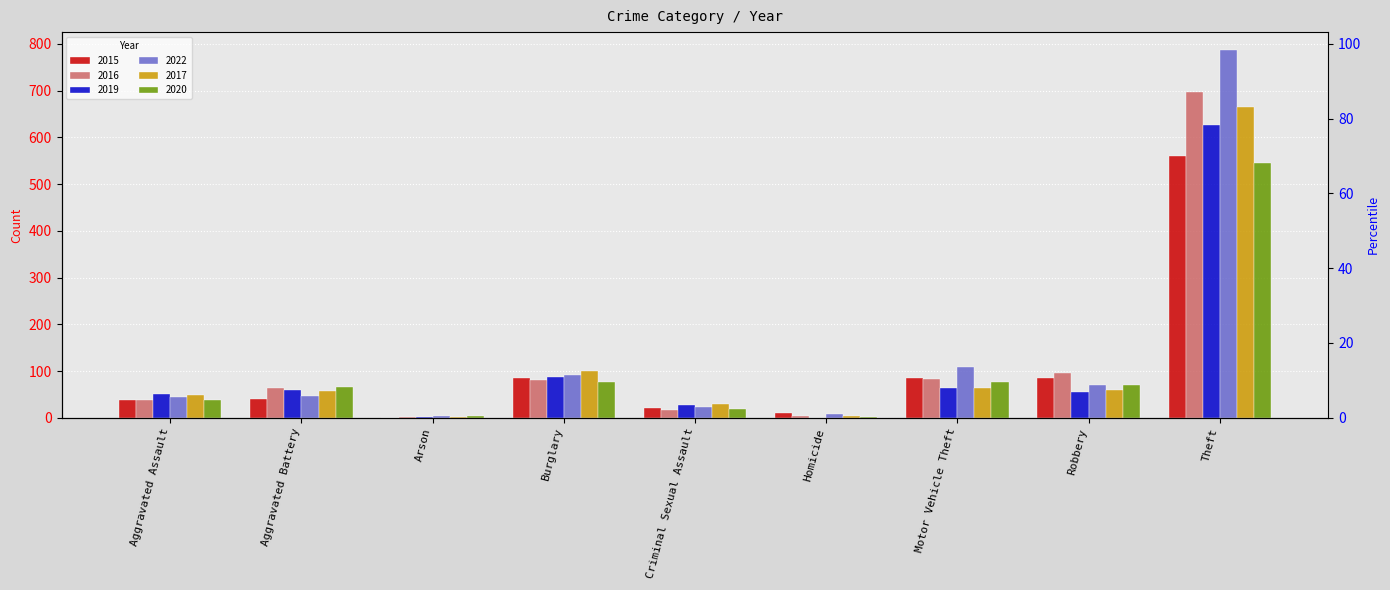

What is the label of the 2nd bar from the right?

Robbery